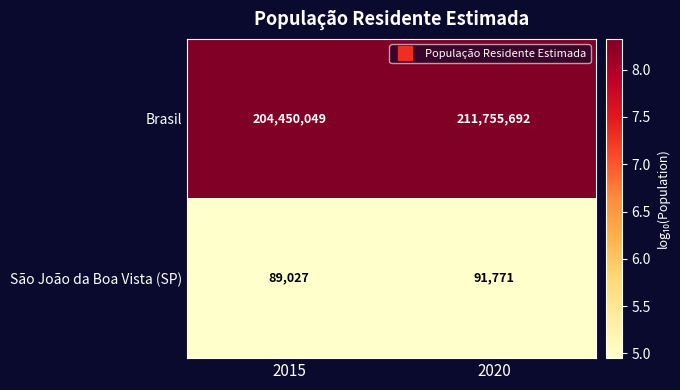

At which label is Brasil closest to 208102870?

2015